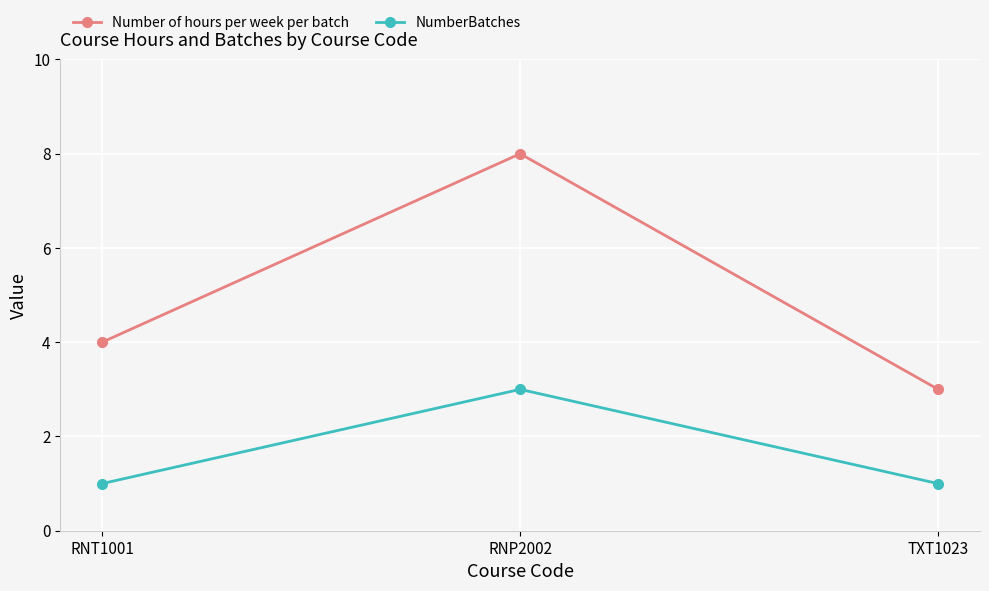

What are all the series names shown in the legend?

Number of hours per week per batch, NumberBatches